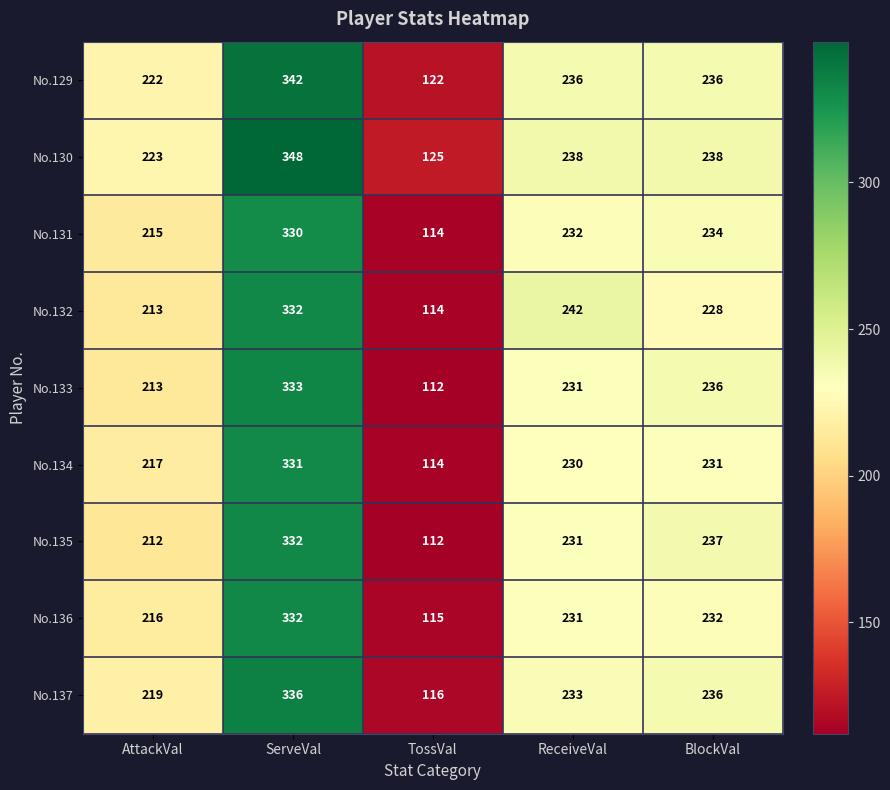

The No.131 series shows 232 at ReceiveVal. True or false?

True